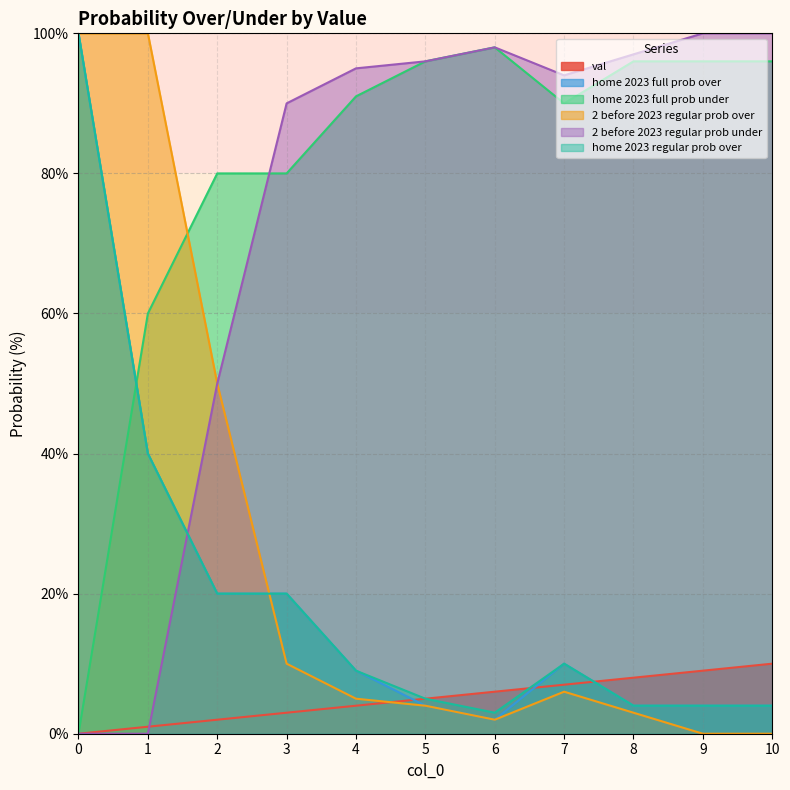

At which category does 2 before 2023 regular prob under reach its first local peak?

6